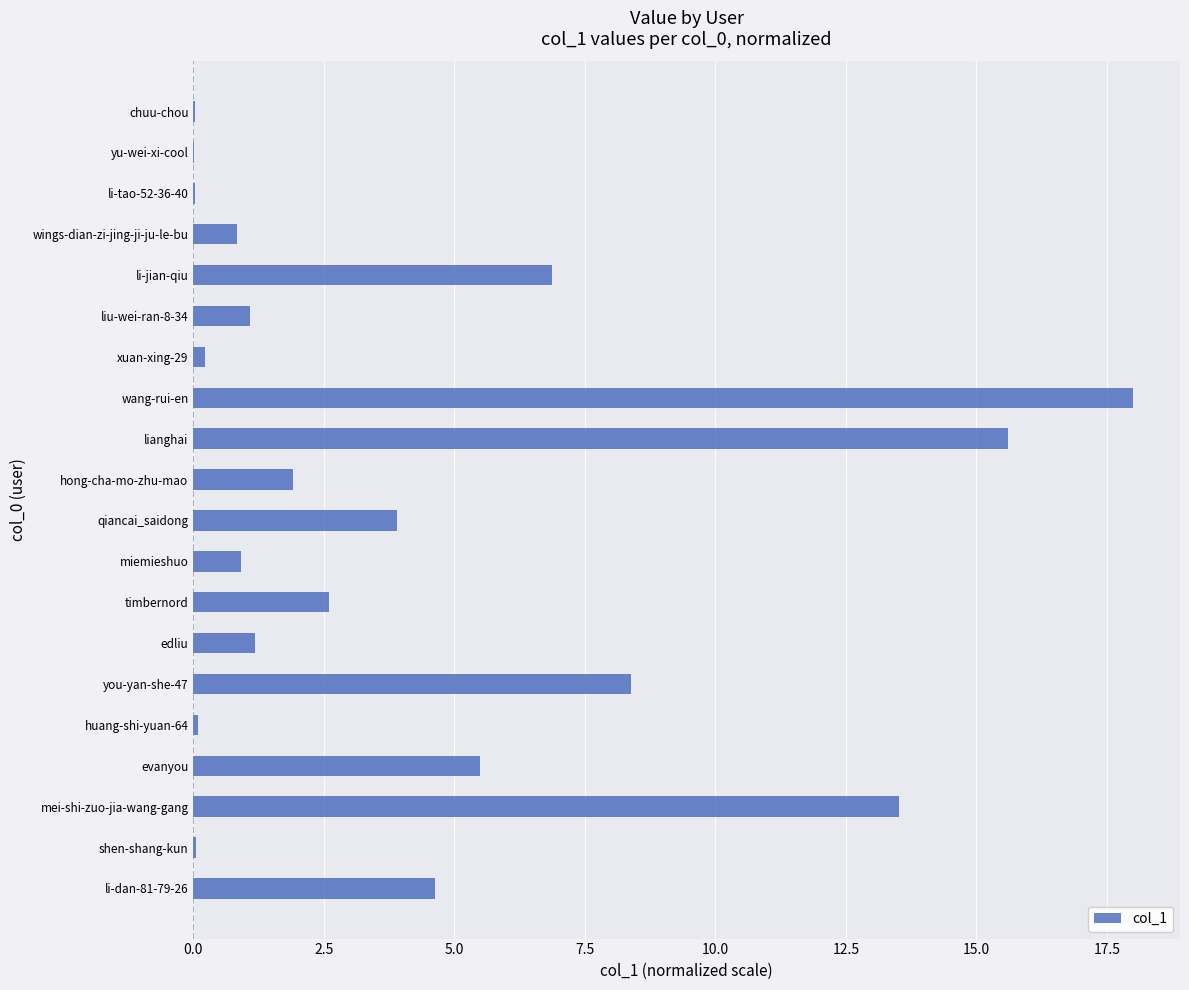

What is the average value?

4.3